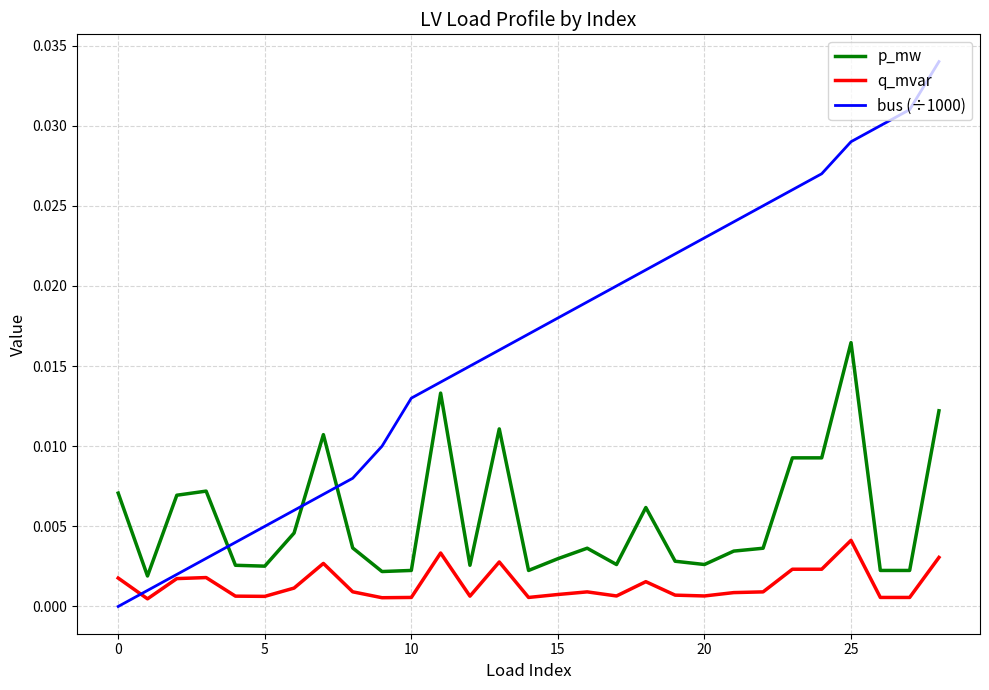

True or false: q_mvar and p_mw cross at least once.

False